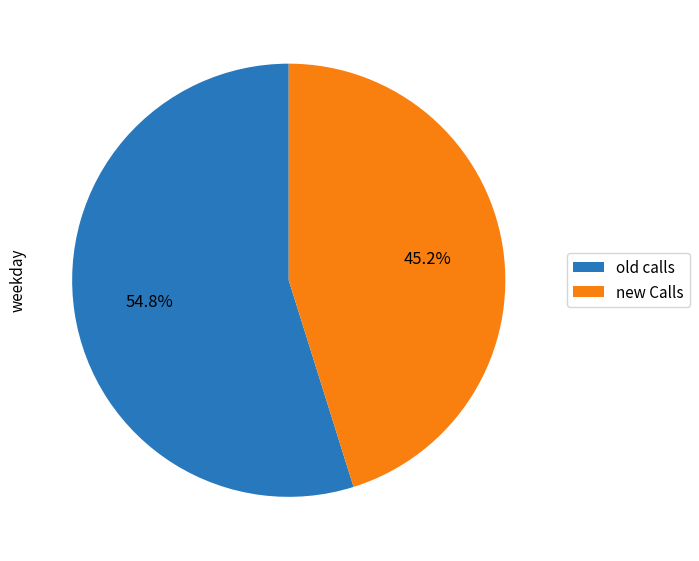

What is the total percentage of new Calls and old calls?

100.0%